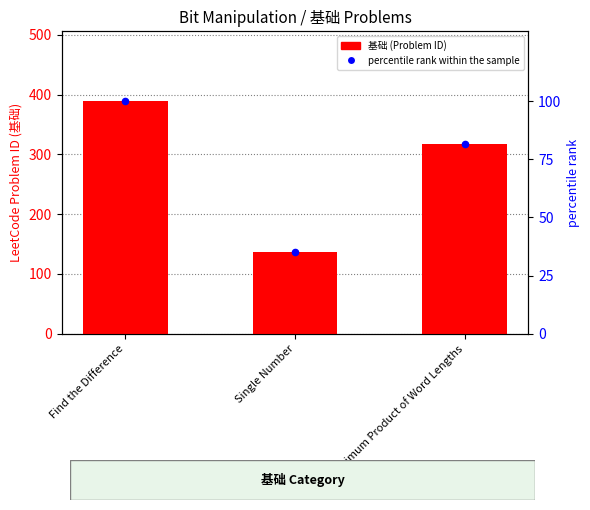

Which series has the largest total across all categories?

基础